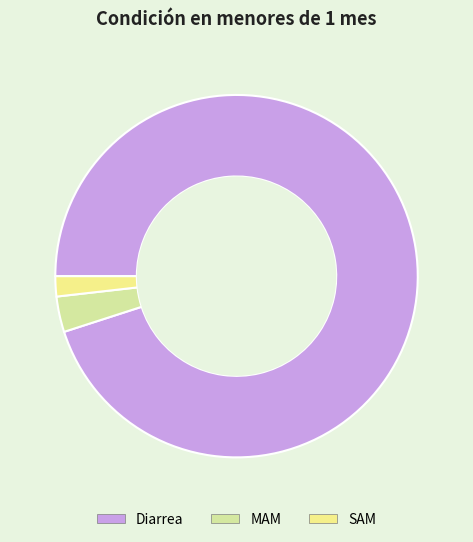

Rank the categories by value from highest to lowest.

Diarrea, MAM, SAM